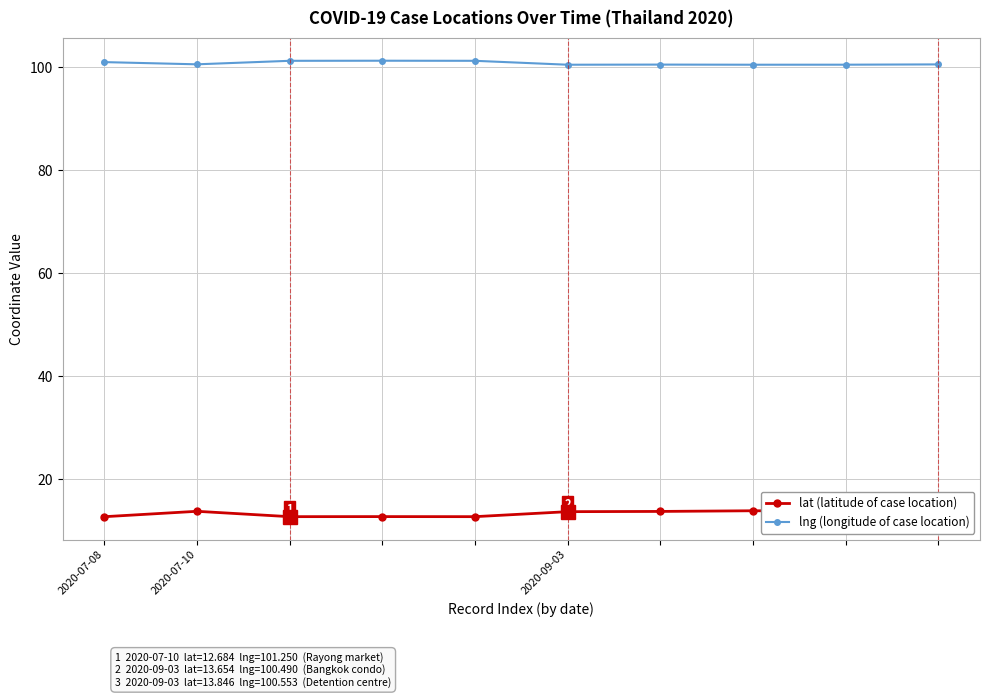

At which label does lng (longitude of case location) reach its peak?

3